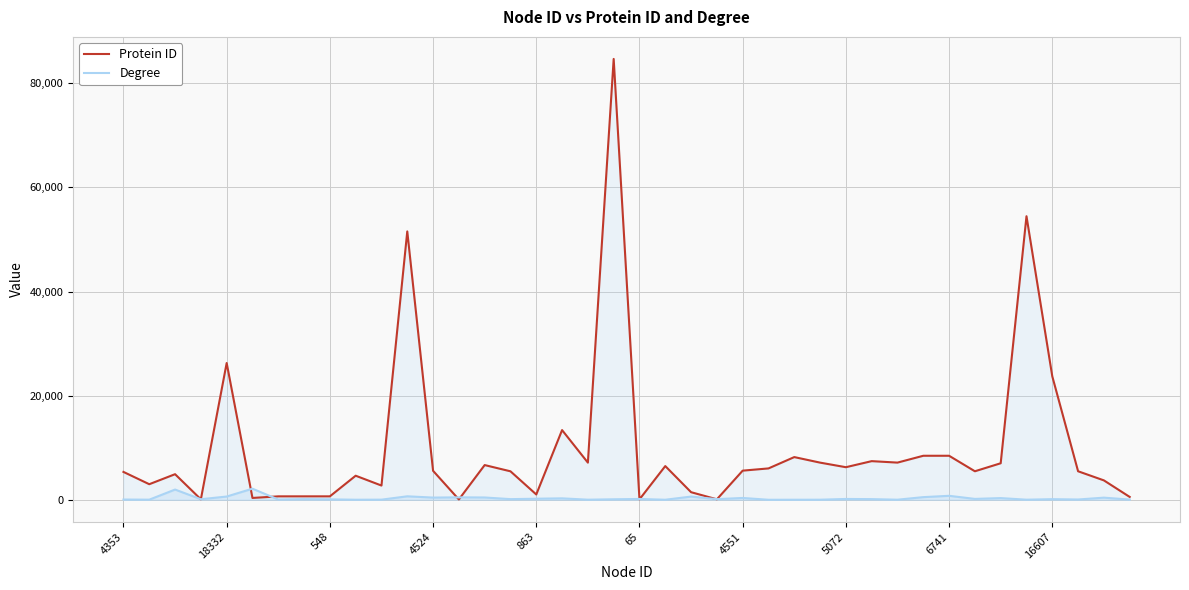

Which series has the widest spread of values?

Protein ID